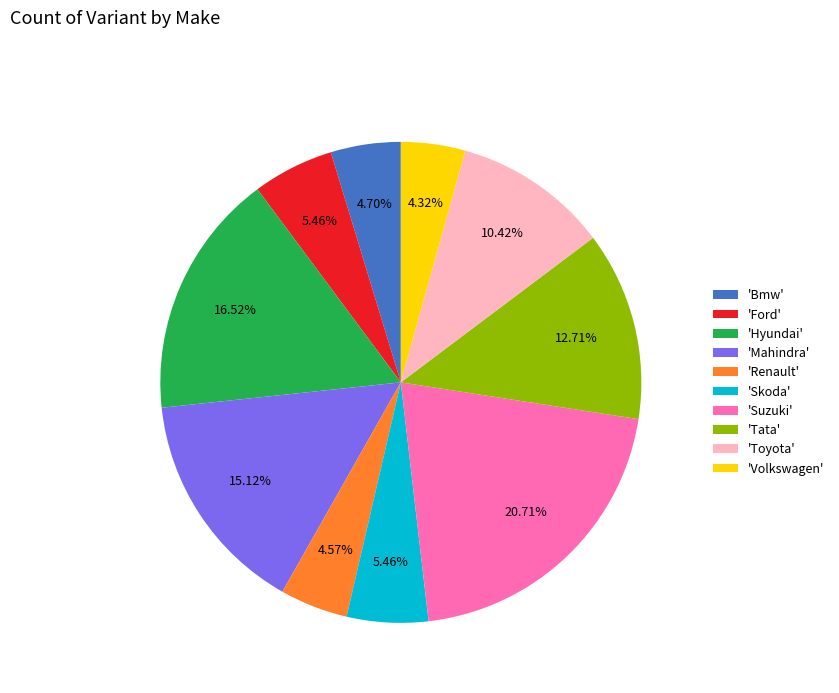

Does any single category account for the majority?

No